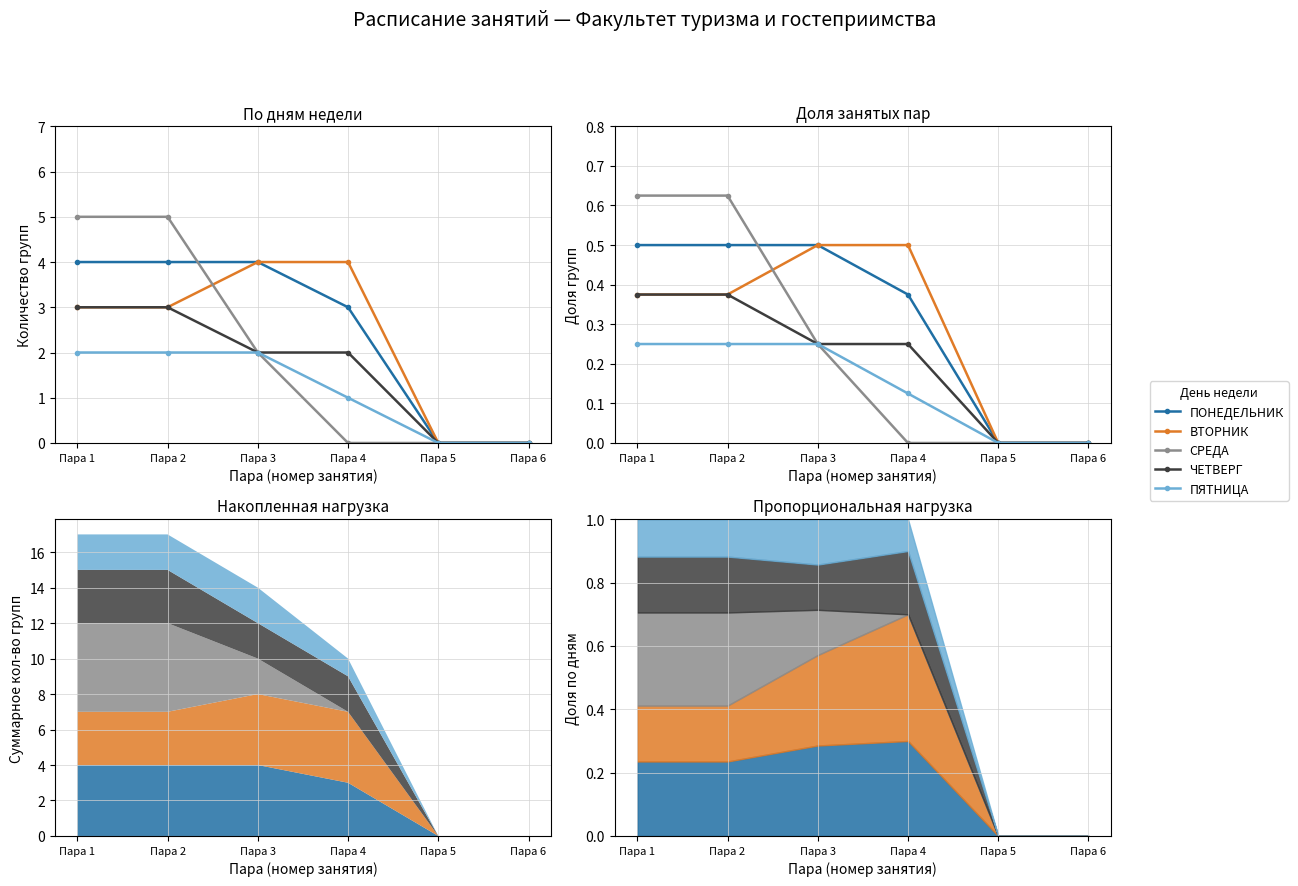

What is the highest value of the СРЕДА series?

0.6